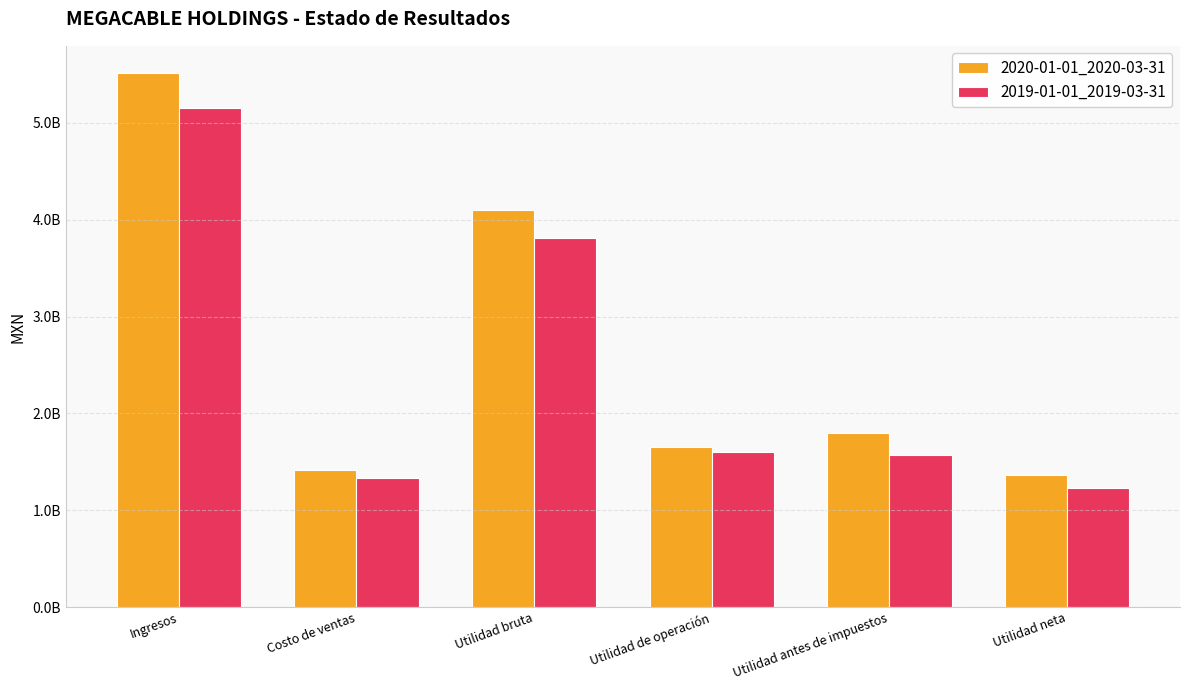

Between Ingresos and Utilidad bruta, which series saw the biggest shift?

2020-01-01_2020-03-31